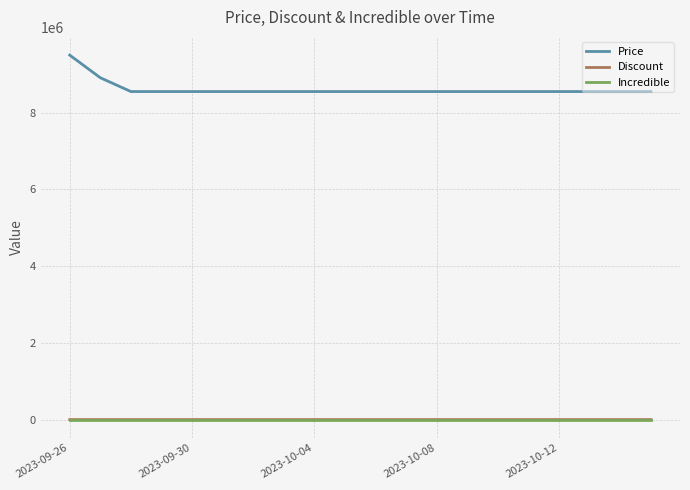

What is the maximum value shown in the chart?

9500000